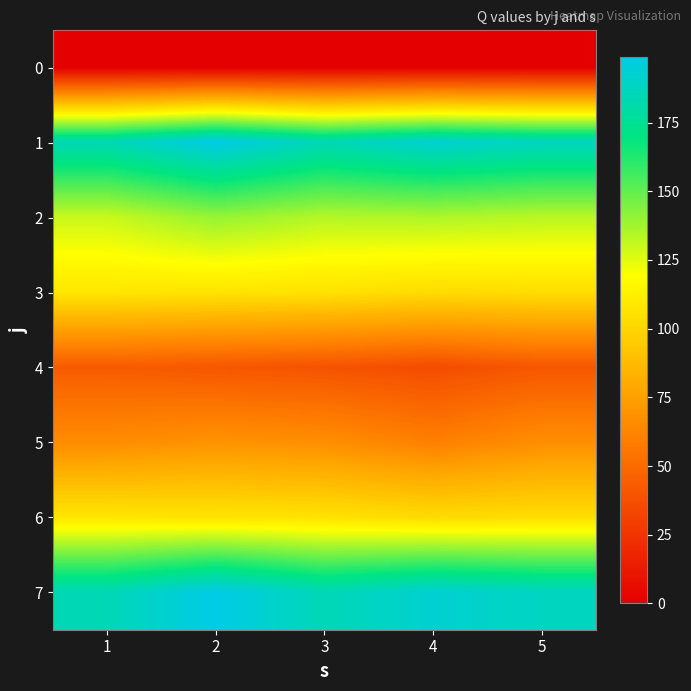

At how many categories does at least one series exceed 0?

5